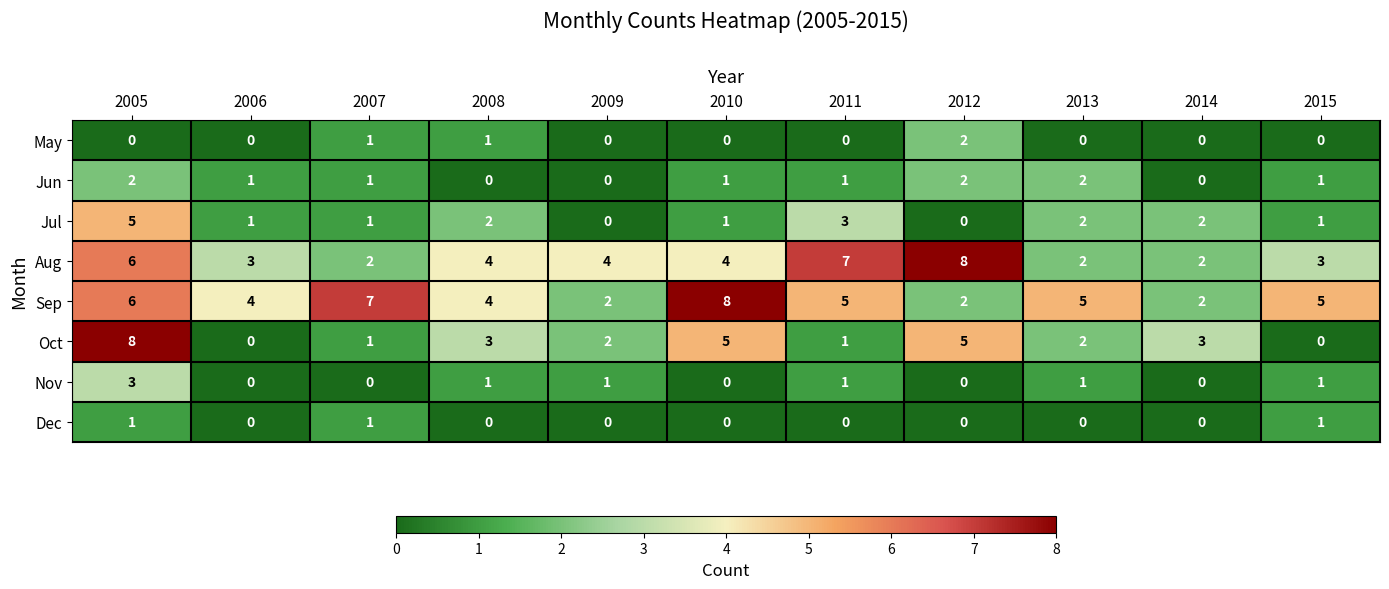

At which label does Sep first exceed 5?

2005